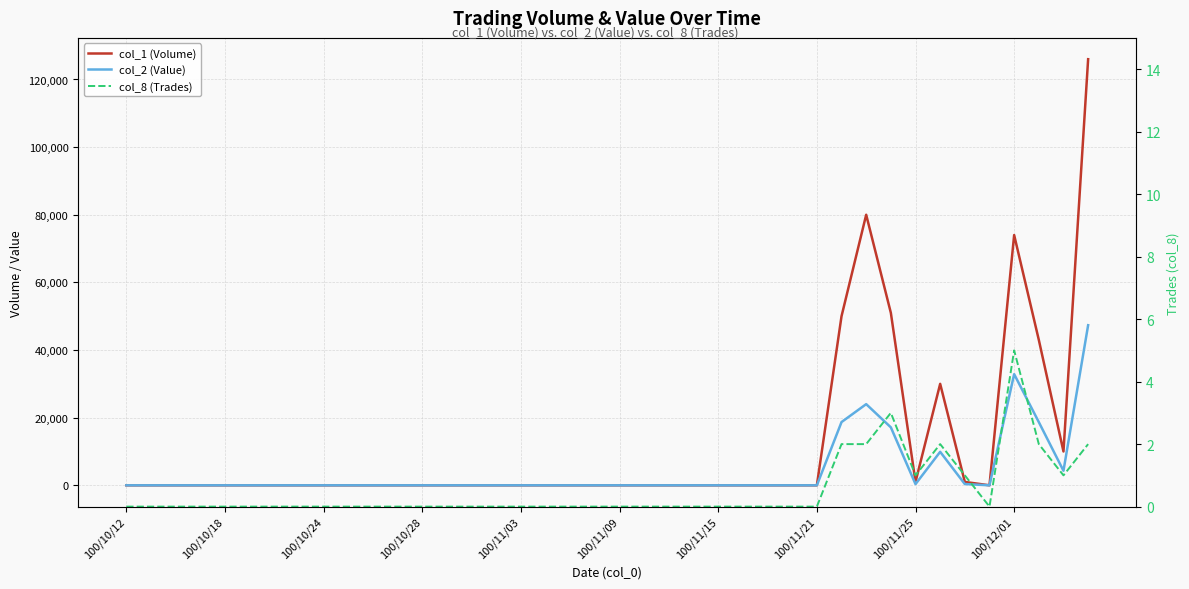

Which series has the largest total across all categories?

col_1 (Volume)